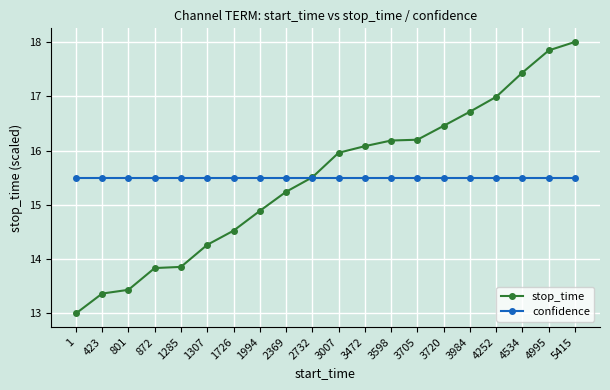

What is the total value across all series at 2732?

31.0